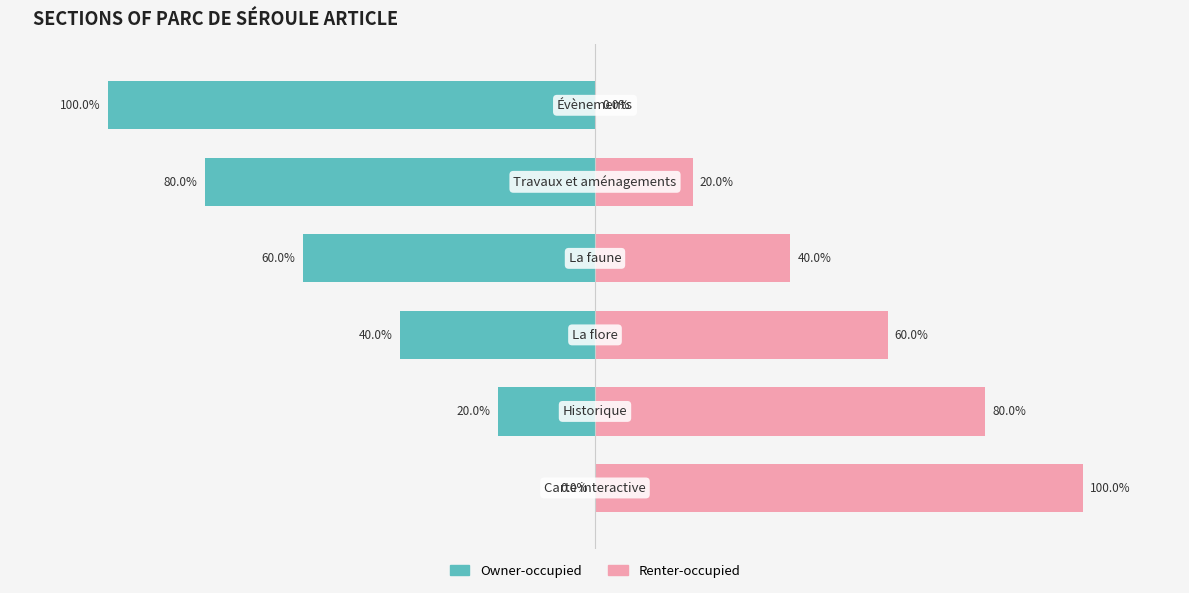

At 2, list the series in order from smallest to largest.

Owner-occupied, Renter-occupied